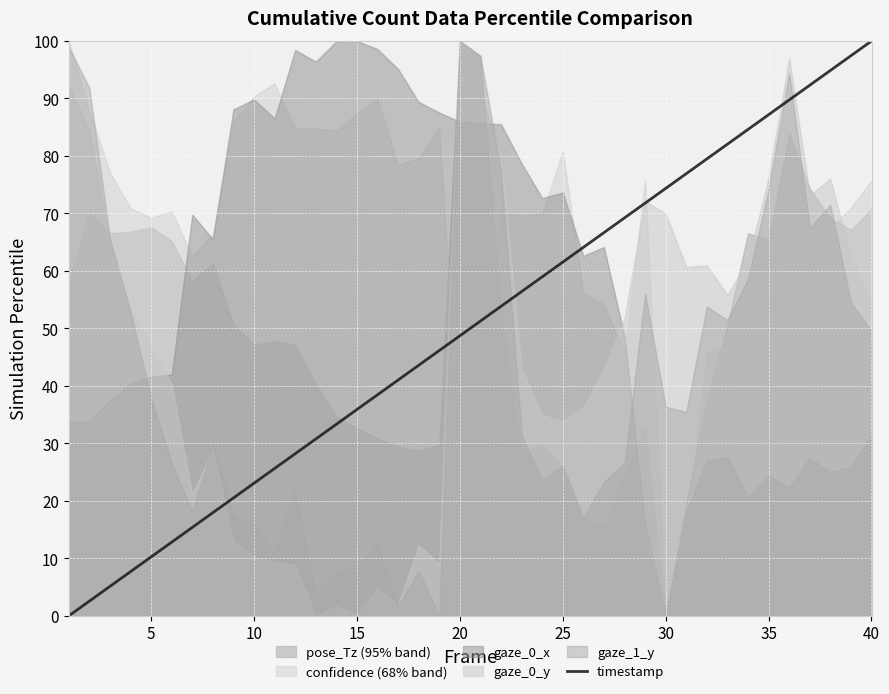

How many data points are less than 51?

20